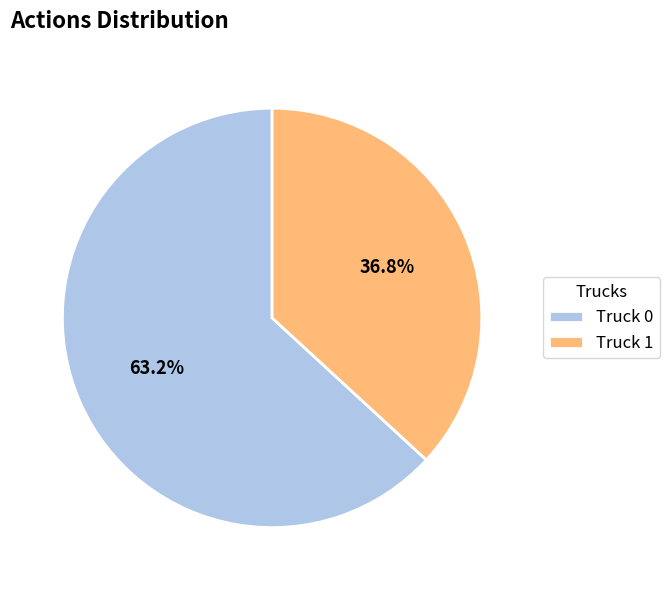

What percentage is the Truck 0 slice, to the nearest percent?

63%